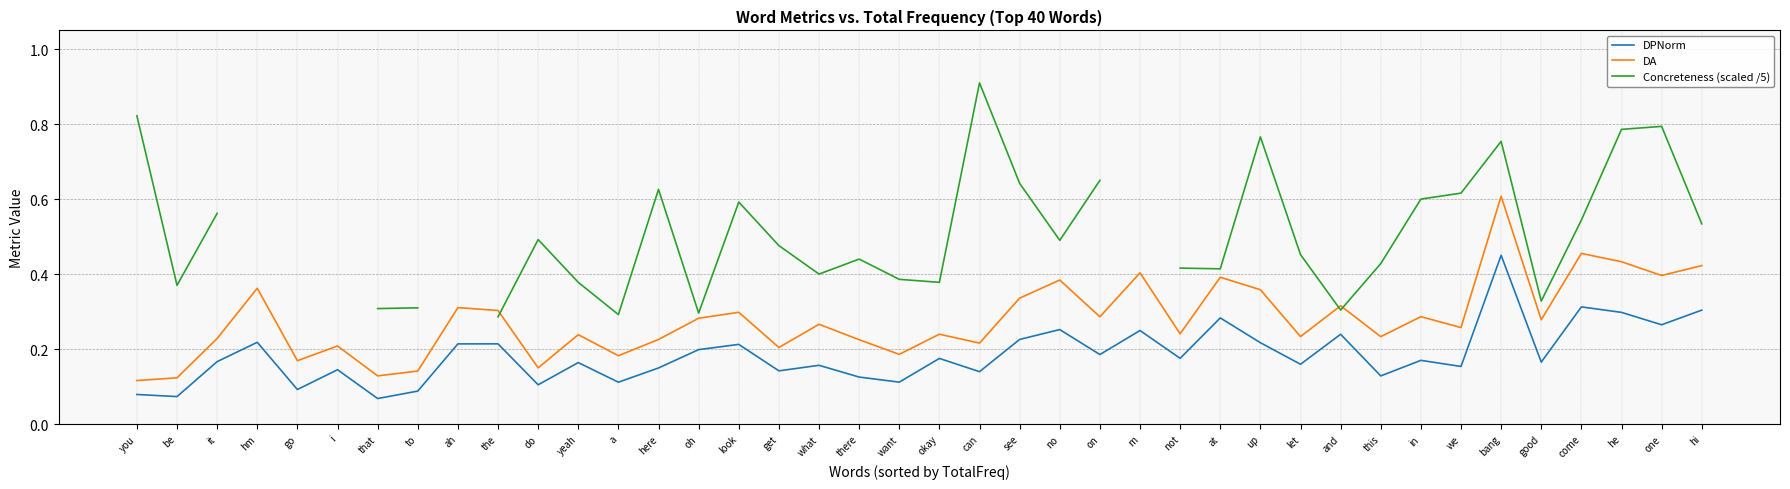

List the labels in order of DA value, smallest first.

you, be, that, to, do, go, a, want, get, i, can, there, here, it, this, let, yeah, okay, not, we, what, good, oh, on, in, look, the, ah, and, see, up, hm, no, at, one, m, hi, he, come, bang